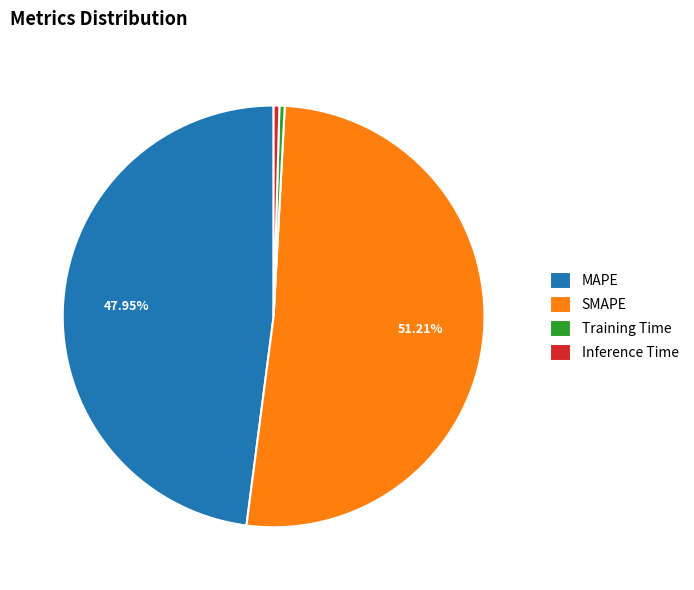

To the nearest percent, what percentage of the pie is SMAPE?

51%